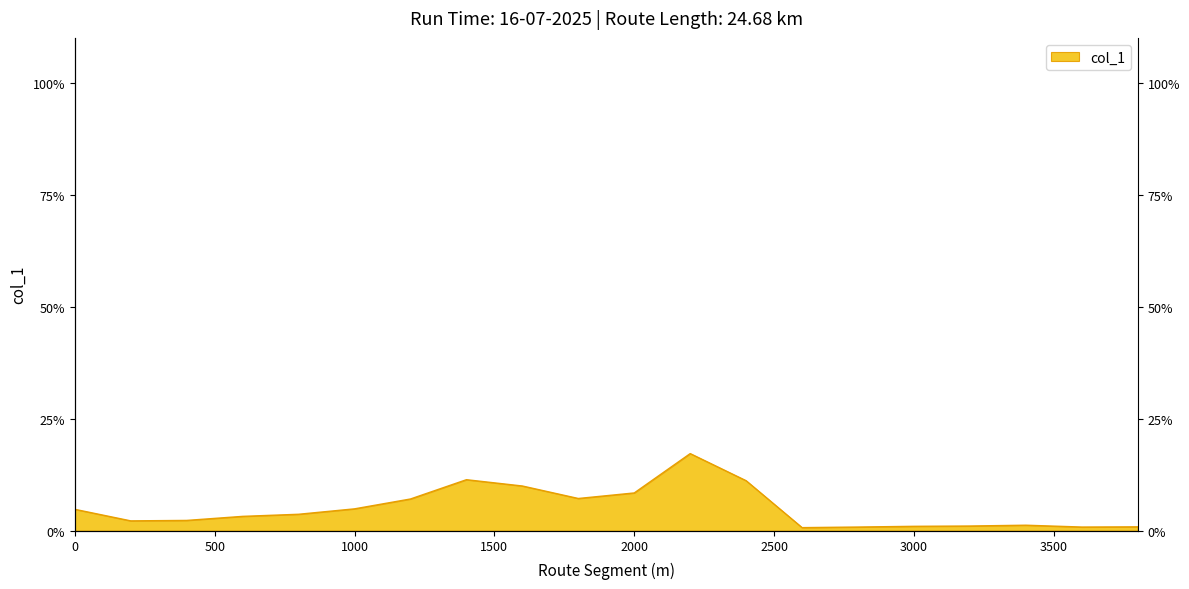

List the labels in order of value, smallest first.

2600, 3600, 2800, 3800, 3000, 3200, 3400, 200, 400, 600, 800, 0, 1000, 1200, 1800, 2000, 1600, 2400, 1400, 2200